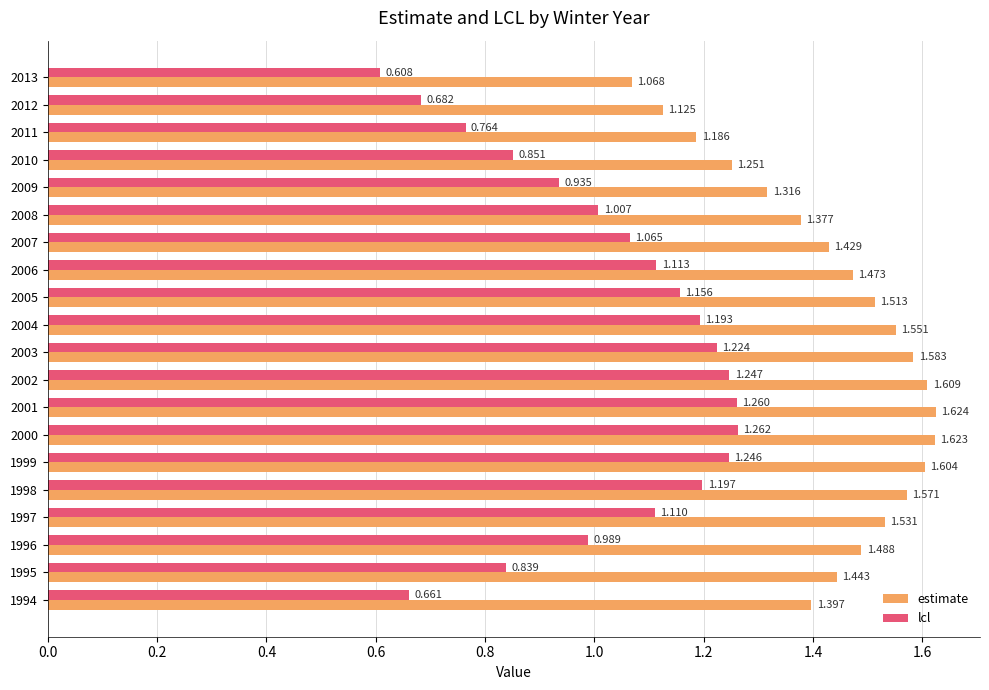

Which series changed the most between 1999 and 2008?

lcl